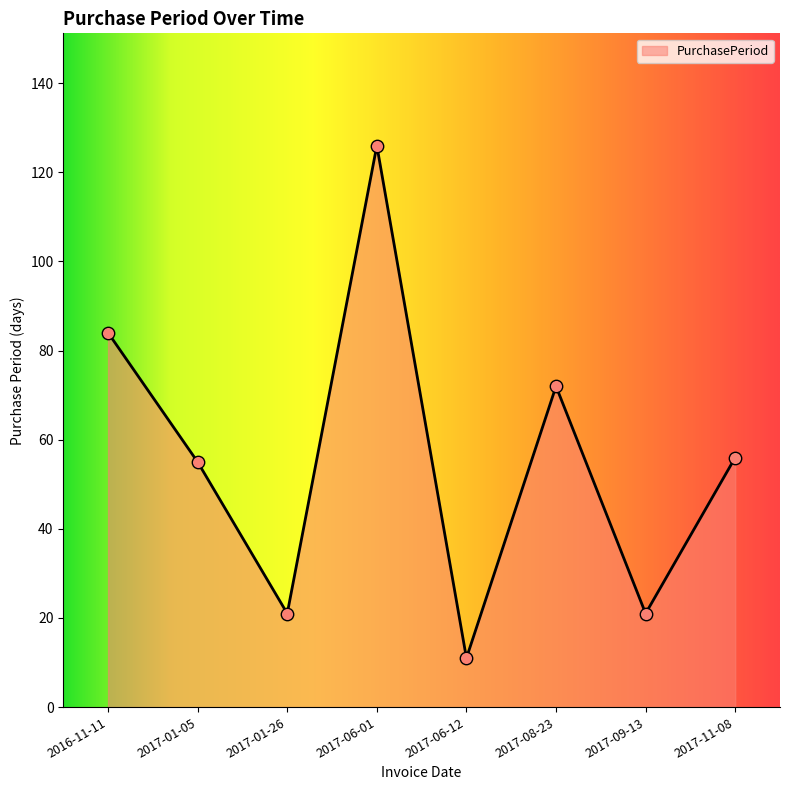

Approximately how many times larger is the value at 2016-11-11 compared to 2017-01-05?

1.5